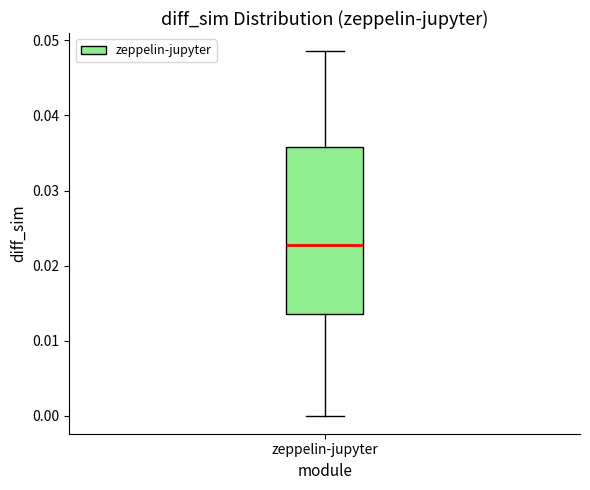

Read this box plot against the y-axis: the position of the median line, the range covered by the box, and the ends of both whiskers. The values are not printed on the chart, so give them approximately, as read against the axis.

median 0.023, box 0.014 to 0.036, whiskers 0.000 to 0.049